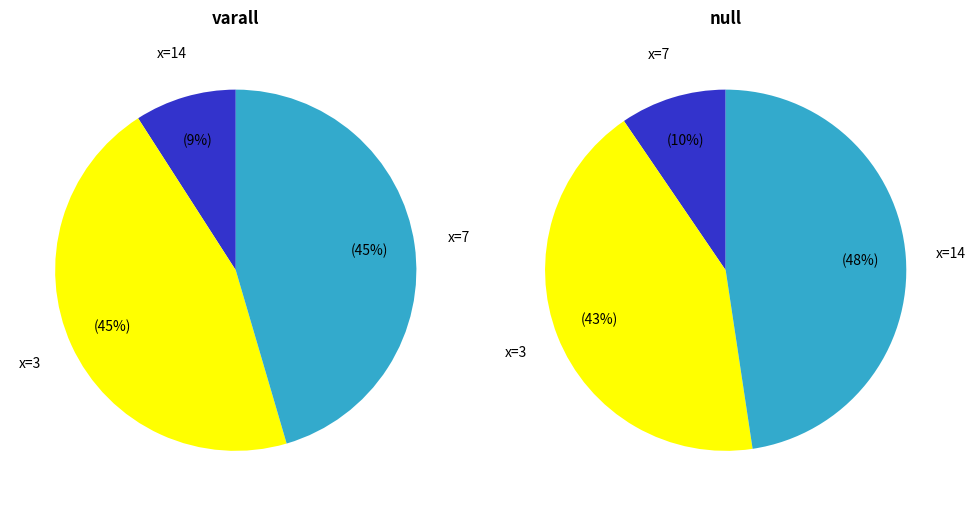

Which has a higher value, 3 or 7?

3